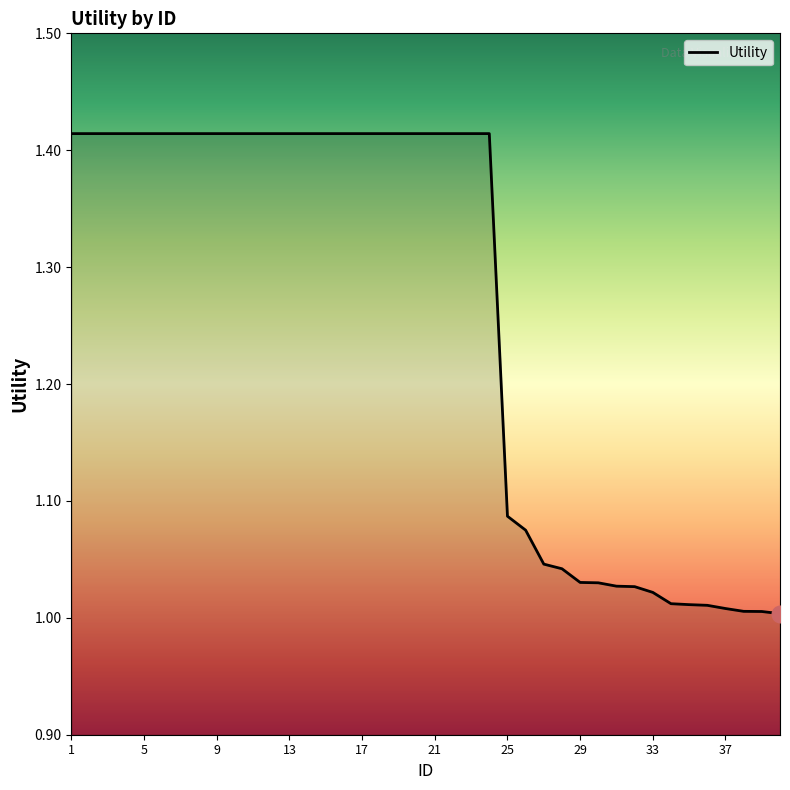

What is the difference between the maximum and minimum values?

0.4